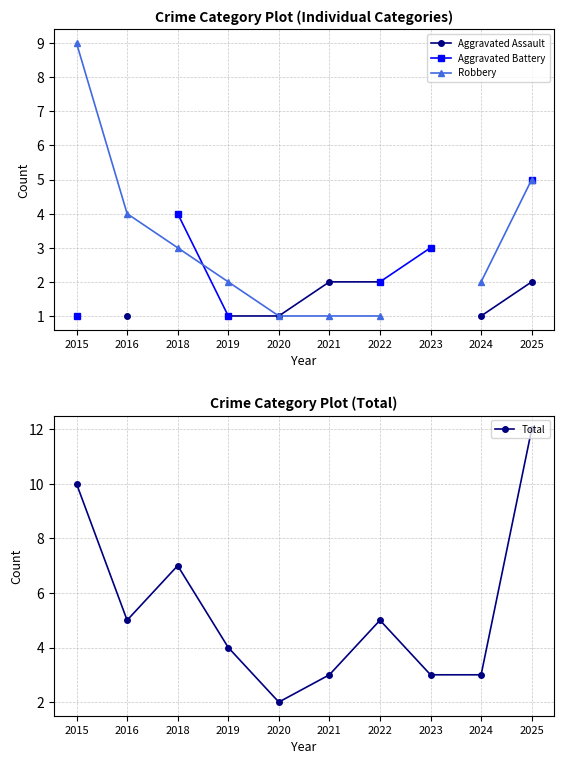

True or false: Total has more than 0 interior local peaks.

True